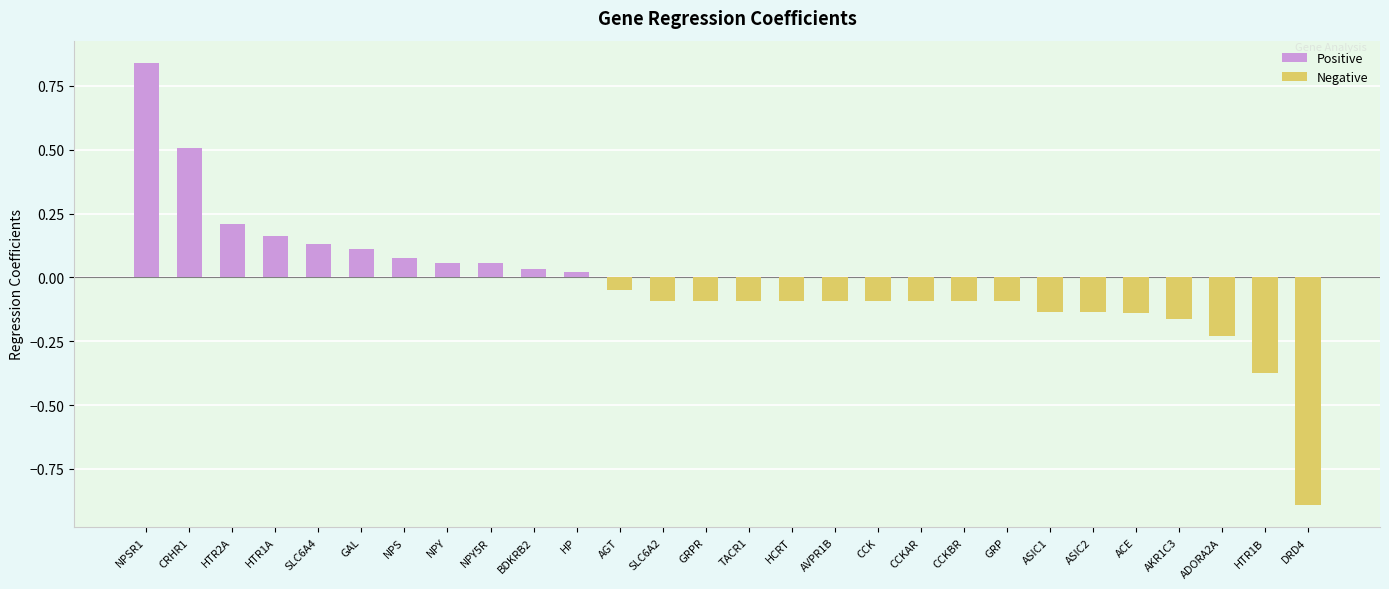

True or false: the data shows 0.0 at HP.

True